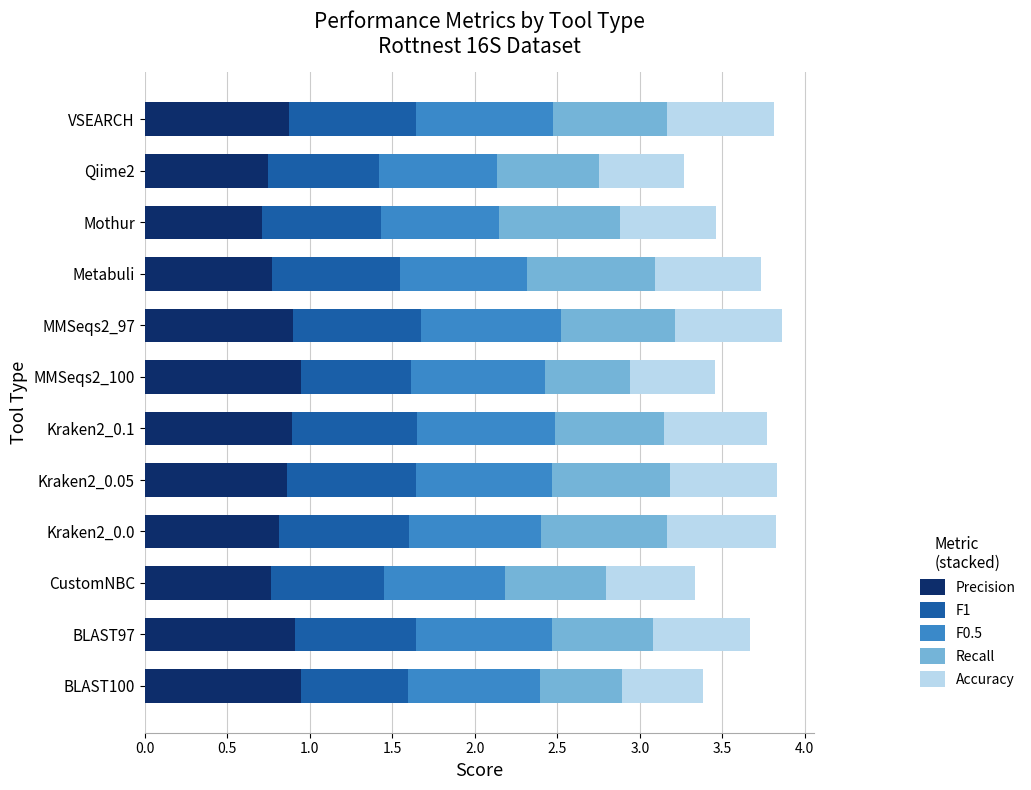

What is the total value across all series at BLAST100?

3.4